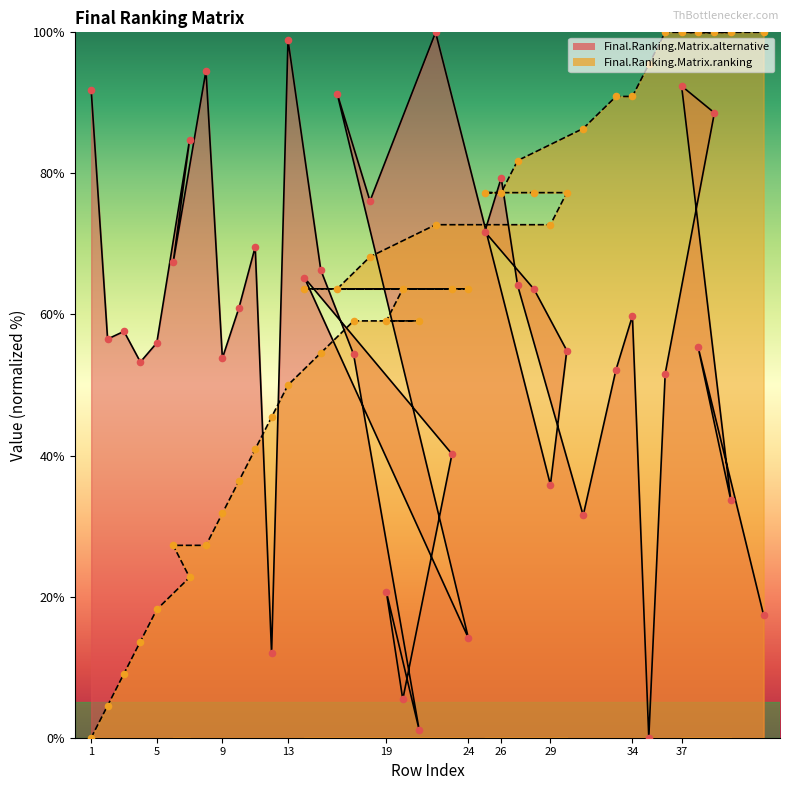

Which series contains the highest Y value?

Final.Ranking.Matrix.alternative